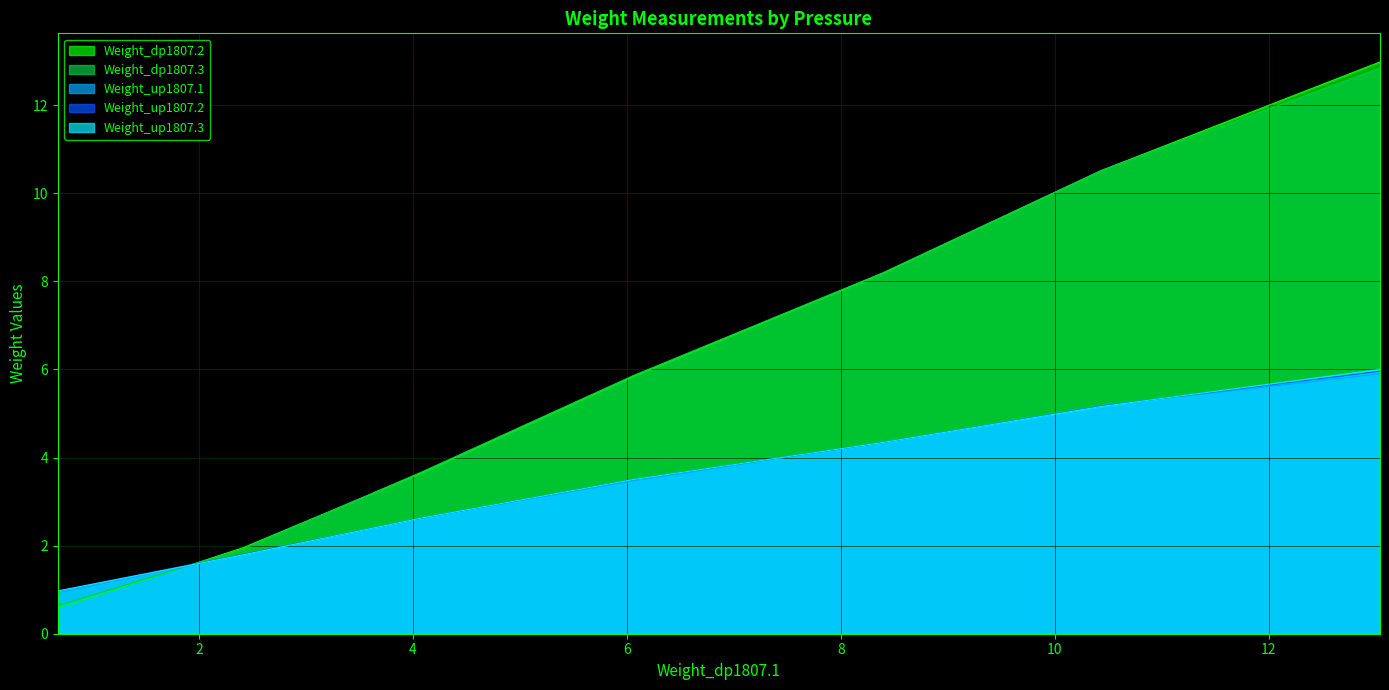

True or false: Weight_up1807.2 has a value of 1.8 at 20kpa.

True